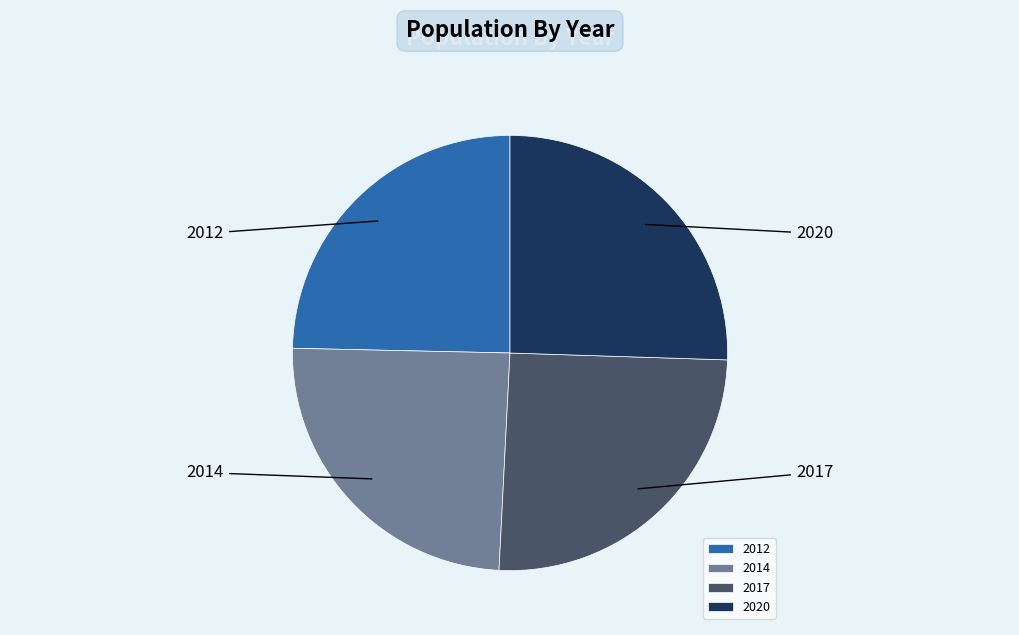

Between 2014 and 2017, which is larger?

2017